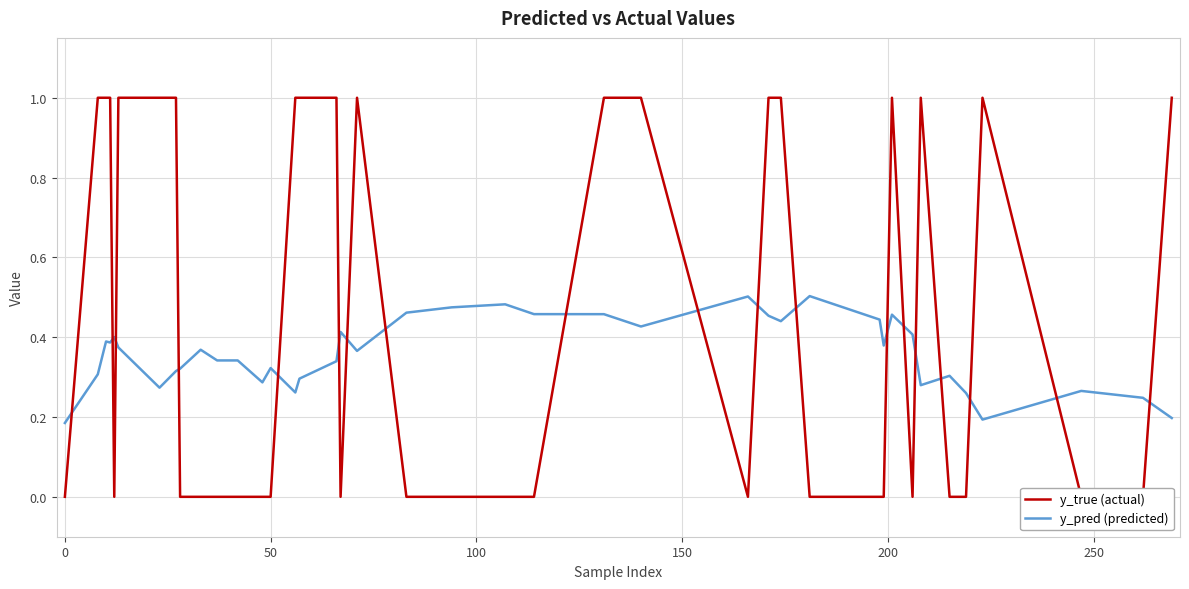

Is the value of y_true (actual) at 10 greater than the value of y_pred (predicted) at 31?

No